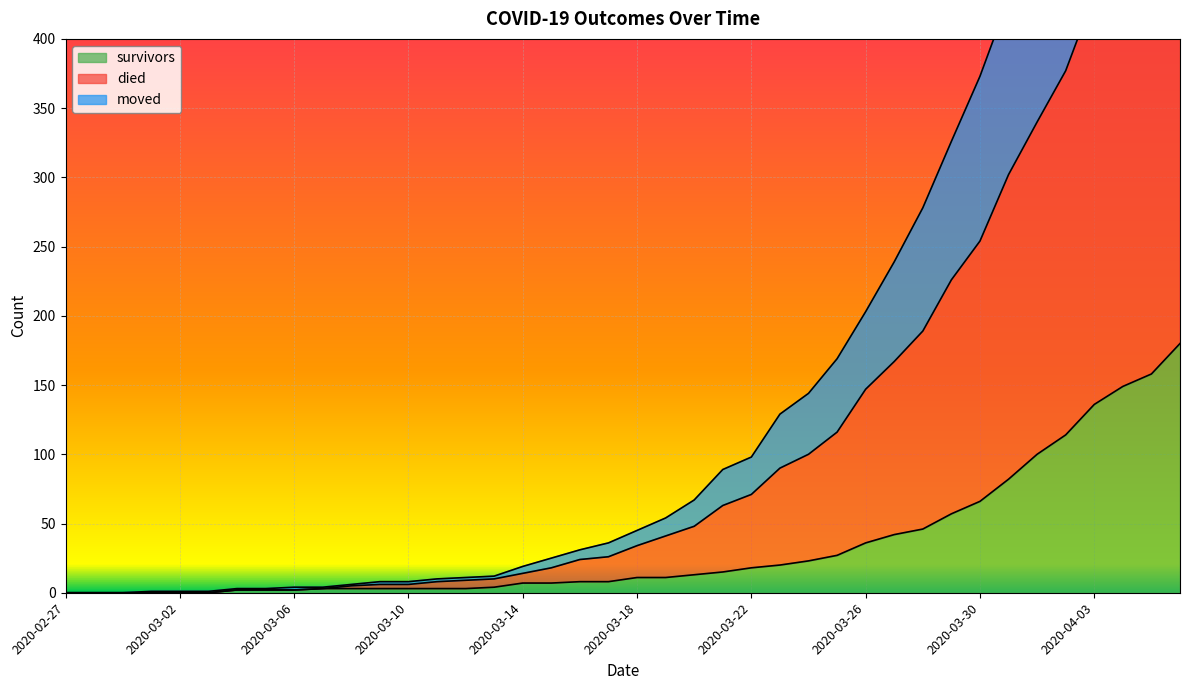

What is the maximum value for survivors?

180